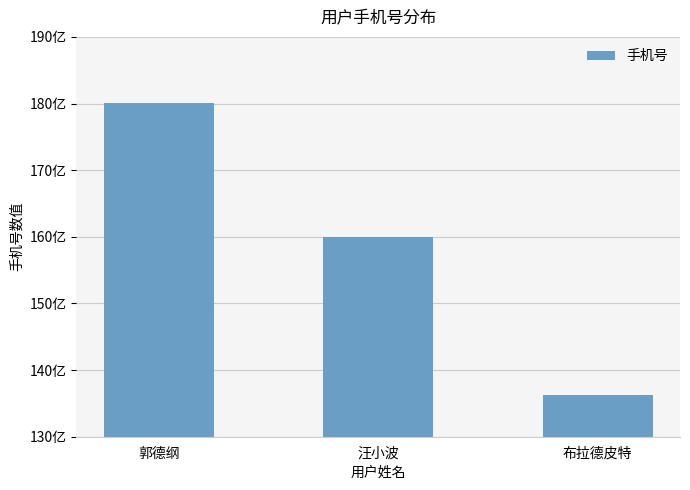

Are the bars horizontal?

No